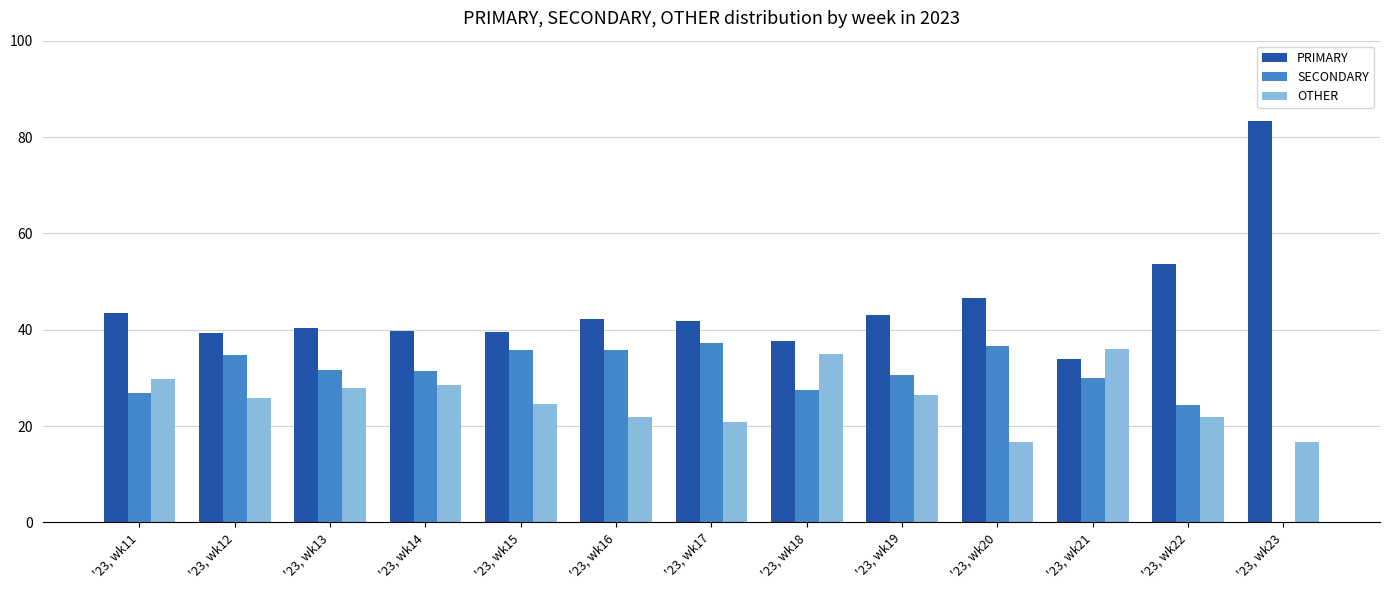

Which label corresponds to the largest value in the chart?

'23, wk23